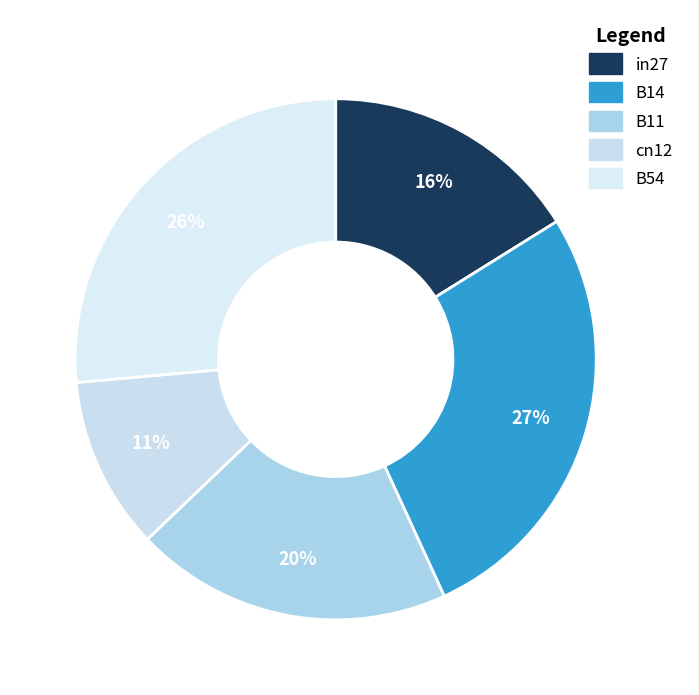

Is it true that B54 is 37% of the pie?

False